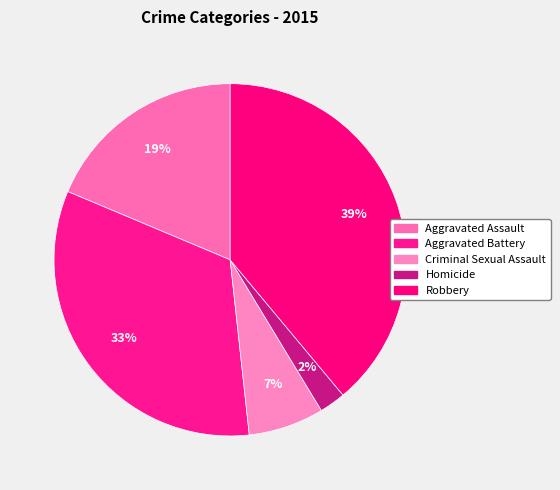

Rank the categories by value from lowest to highest.

Homicide, Criminal Sexual Assault, Aggravated Assault, Aggravated Battery, Robbery